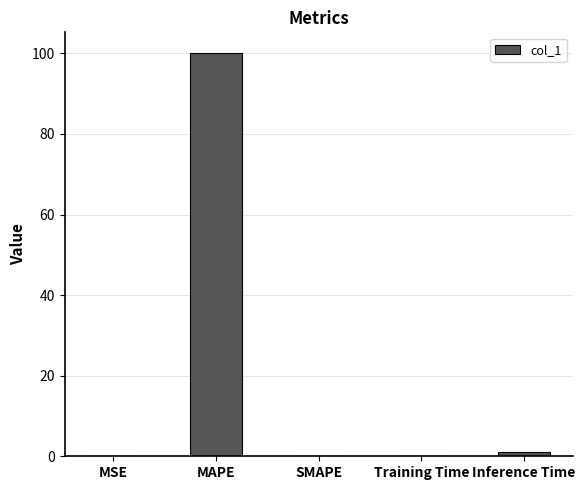

Which label corresponds to the largest value in the chart?

MAPE